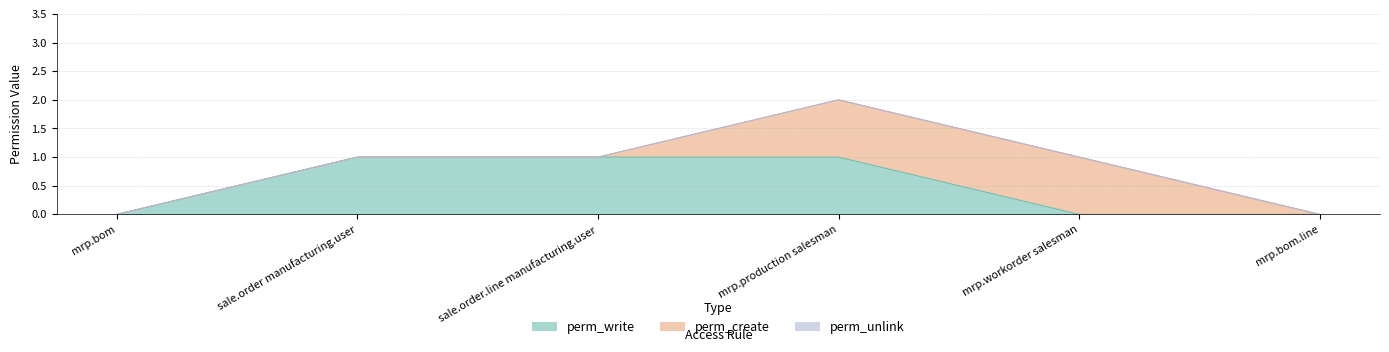

How many categories are shown in the chart?

6